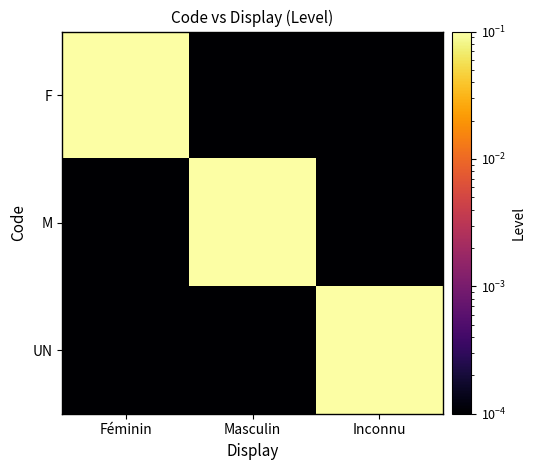

What is the greatest value displayed?

0.1